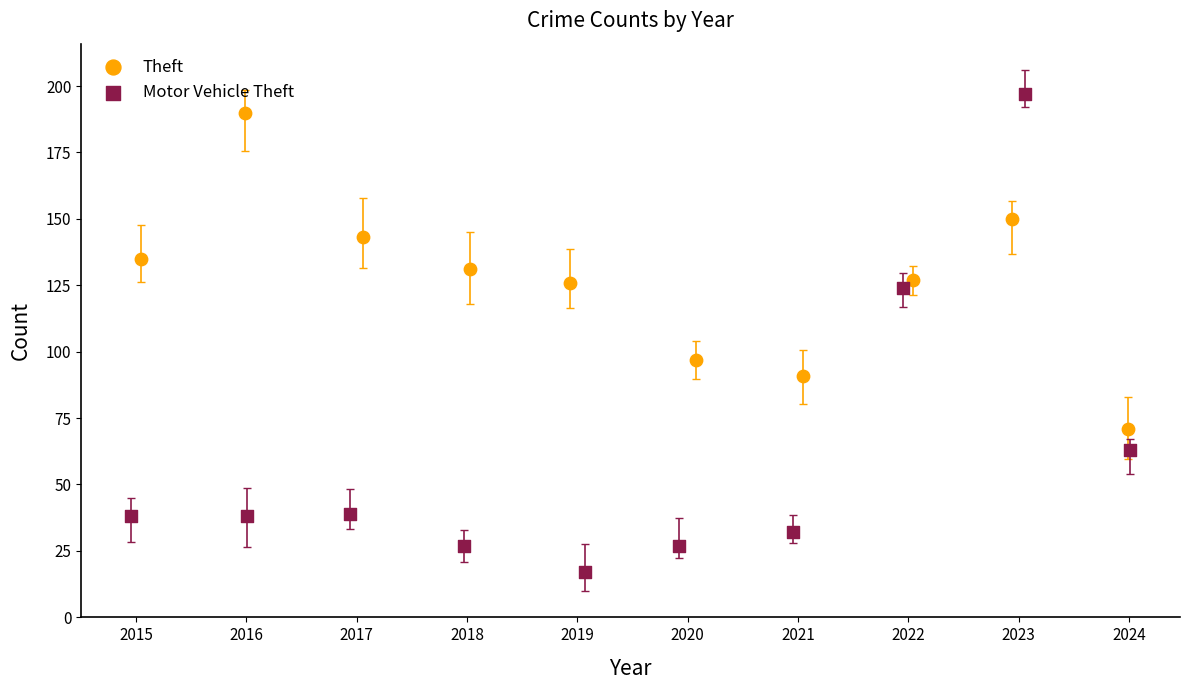

Which series reaches the minimum Y coordinate?

Motor Vehicle Theft